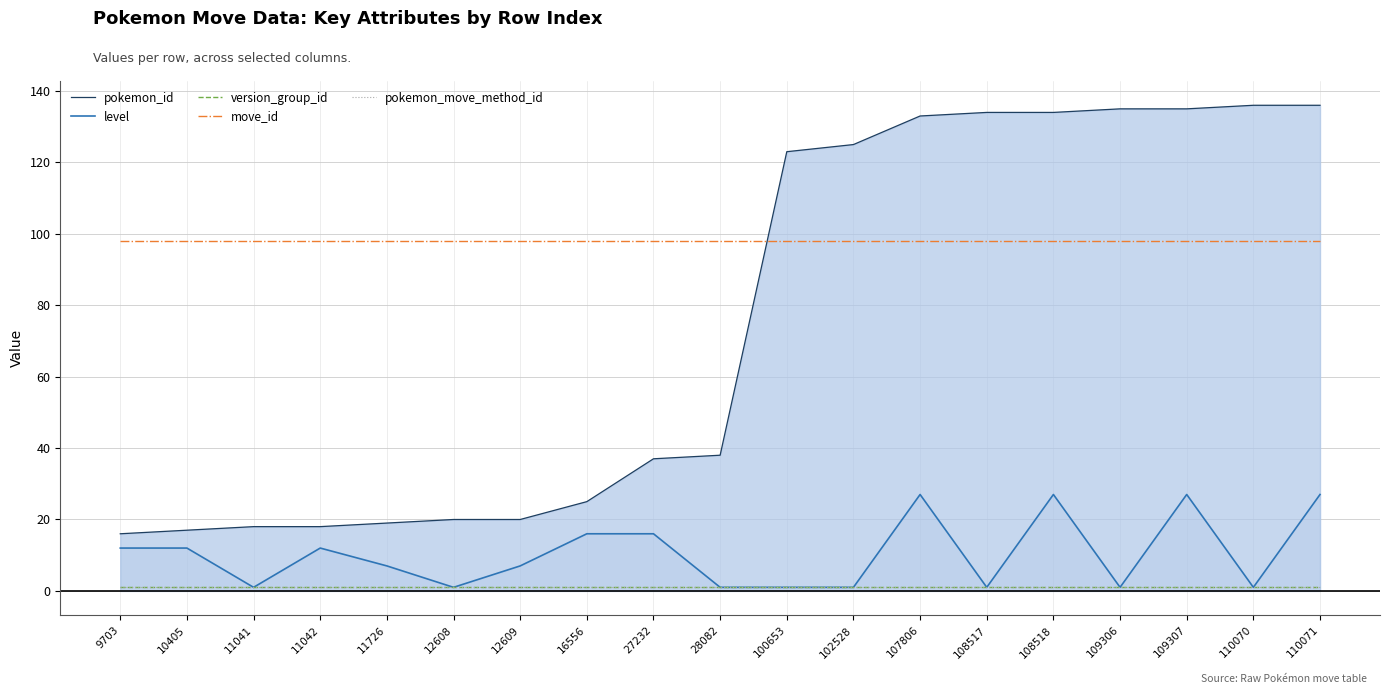

What is the maximum value shown in the chart?

136